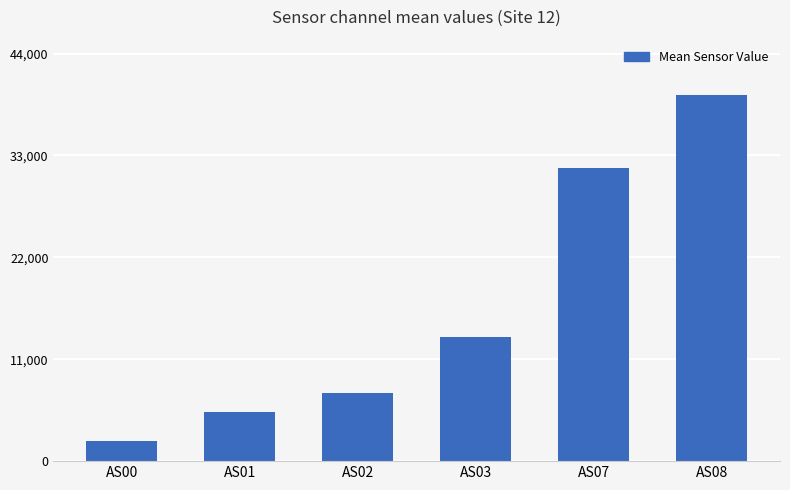

Which label corresponds to the largest value in the chart?

AS08